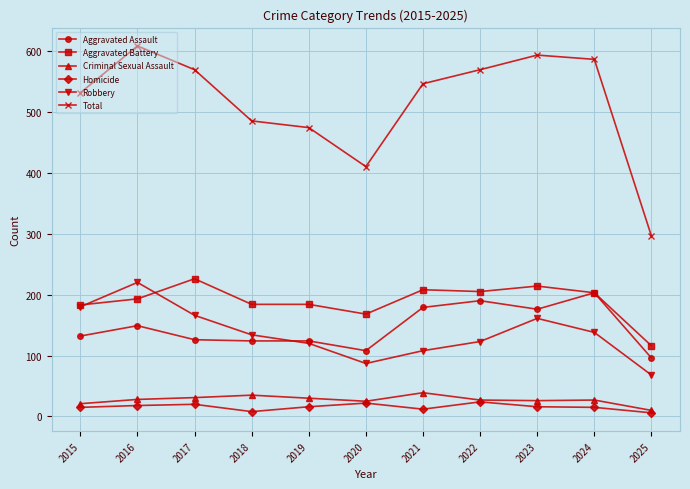

What is the maximum value shown in the chart?

608